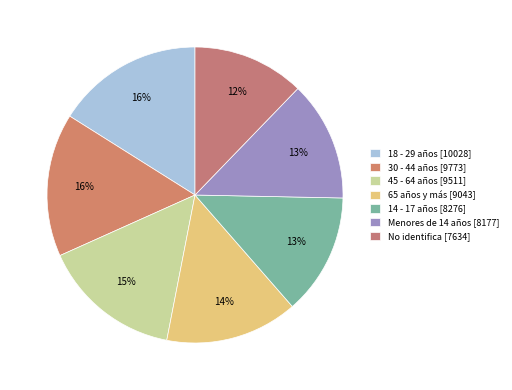

What is the change in value from 45 - 64 años to 65 años y más?

-468